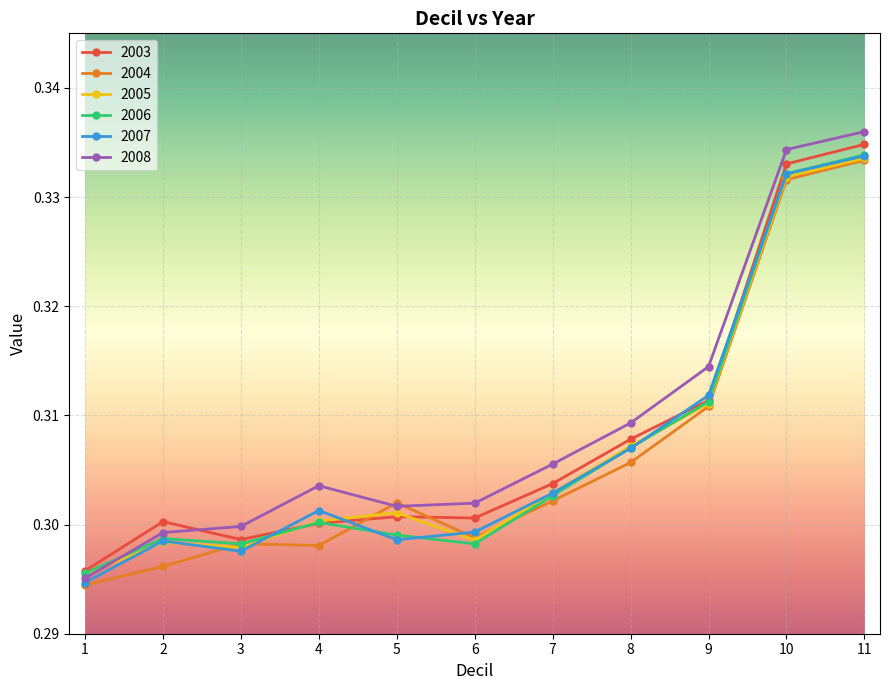

Which series has the widest spread of values?

2008